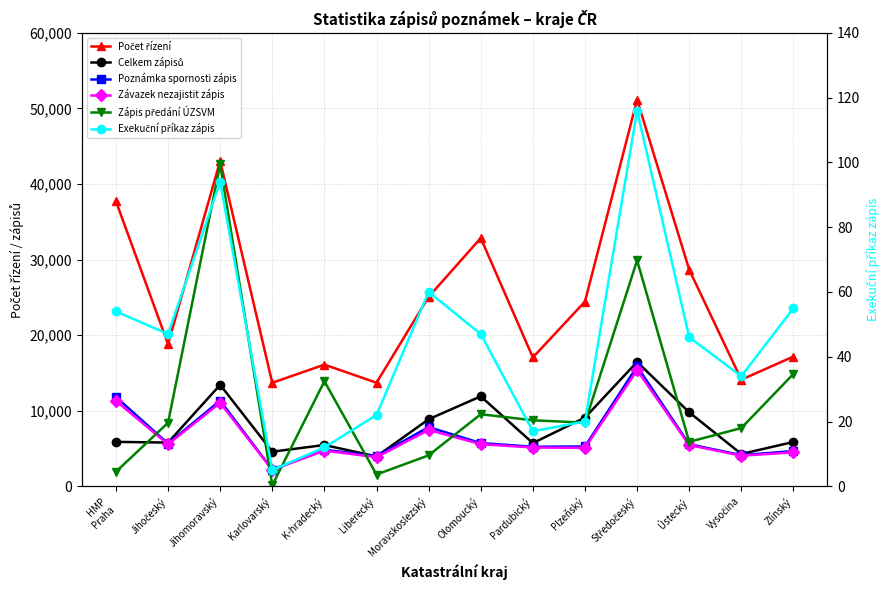

In Celkem zápisů, how many points are lower than both neighbors (excluding endpoints)?

5